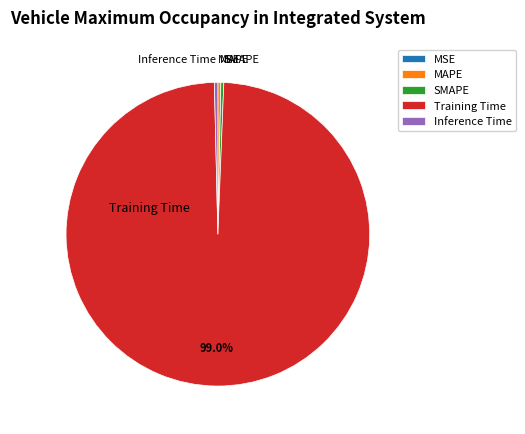

Which category accounts for the majority?

Training Time